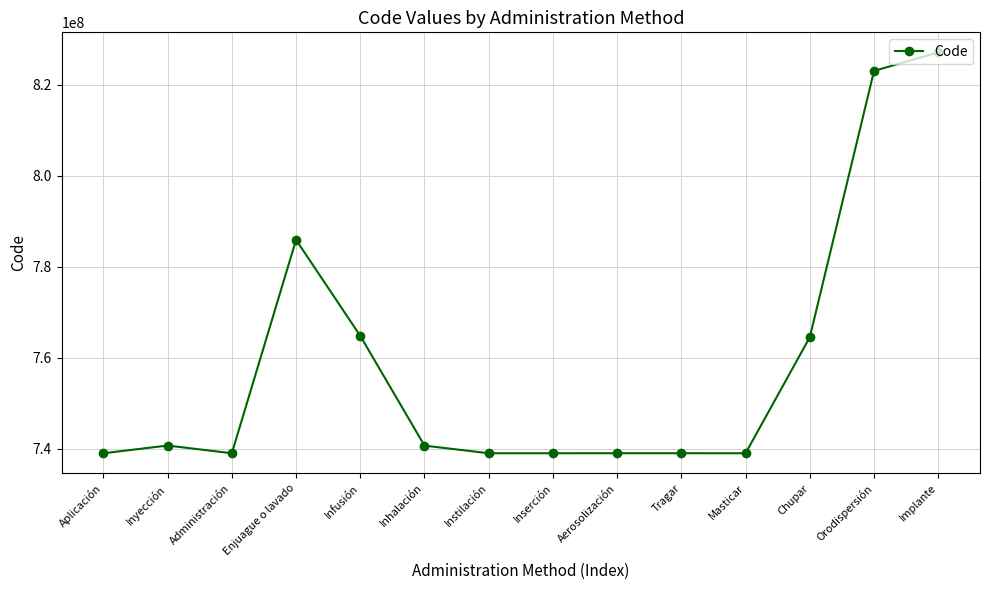

At which category does the chart reach its peak across all series?

Implante